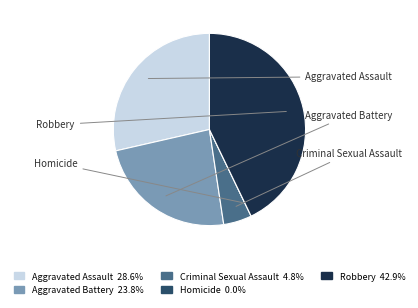

To the nearest percent, what is the combined percentage of Homicide and Robbery?

43%